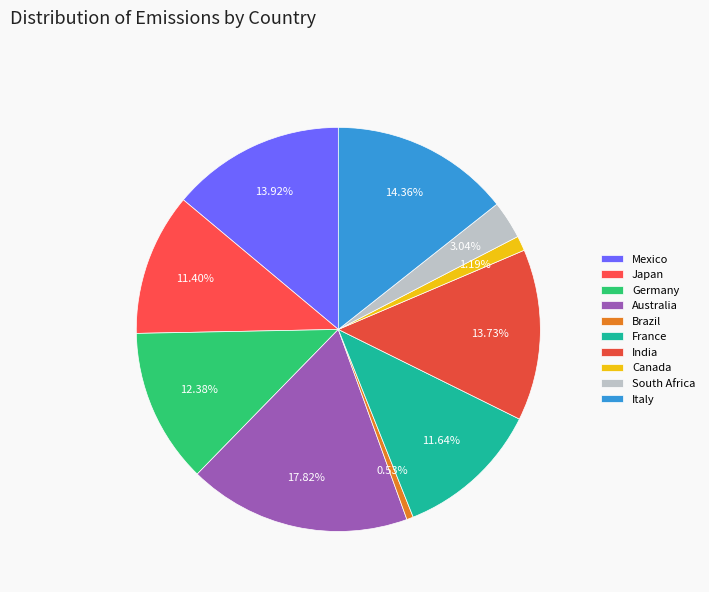

What percentage is the South Africa slice, to the nearest percent?

3%